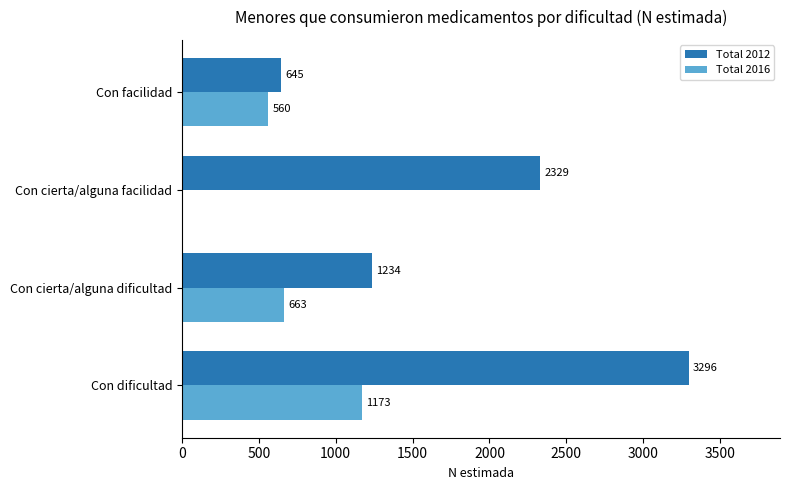

Which series changed the most between Con cierta/alguna facilidad and Con facilidad?

Total 2012